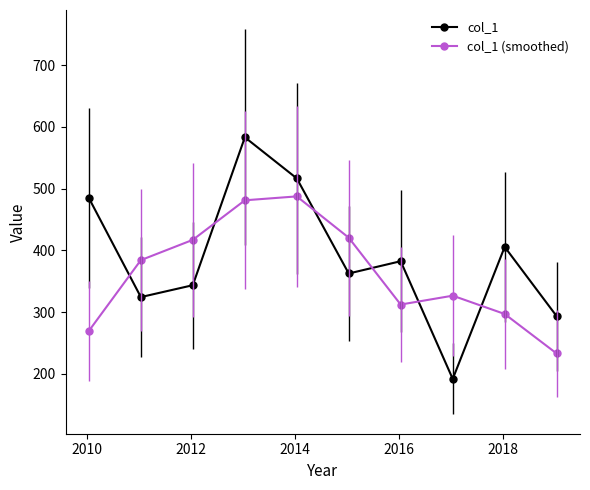

What is the difference between the maximum and minimum values in the col_1 series?

391.2